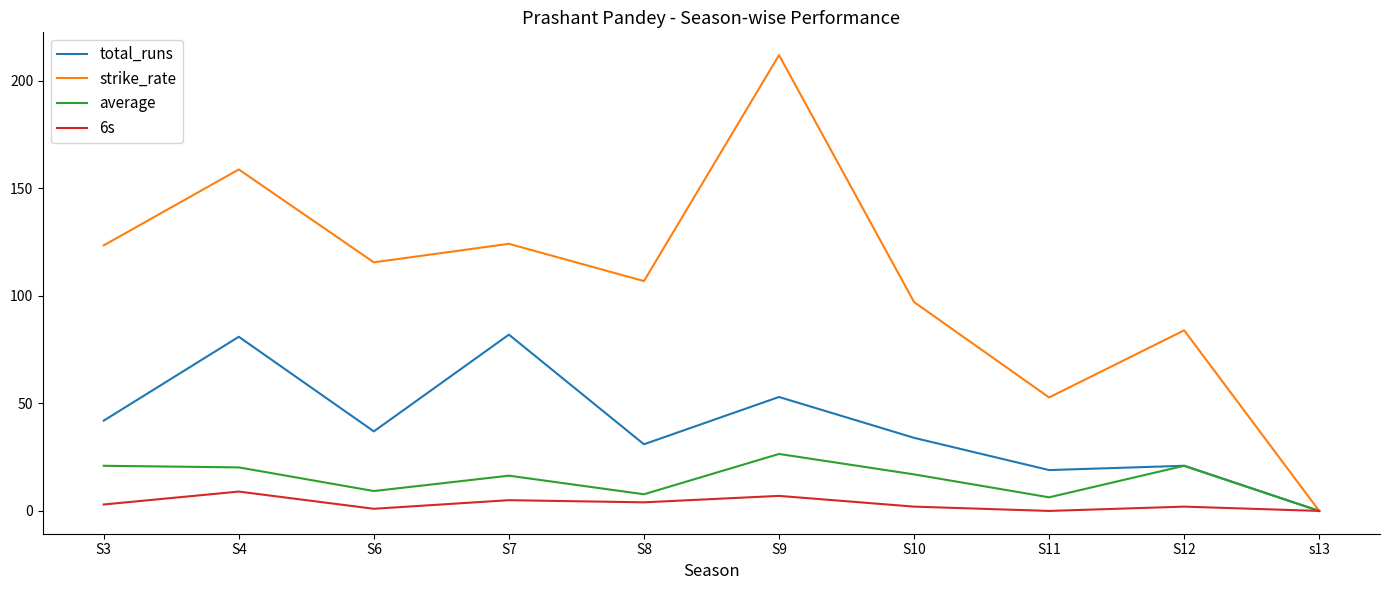

In average, how many points are lower than both neighbors (excluding endpoints)?

3